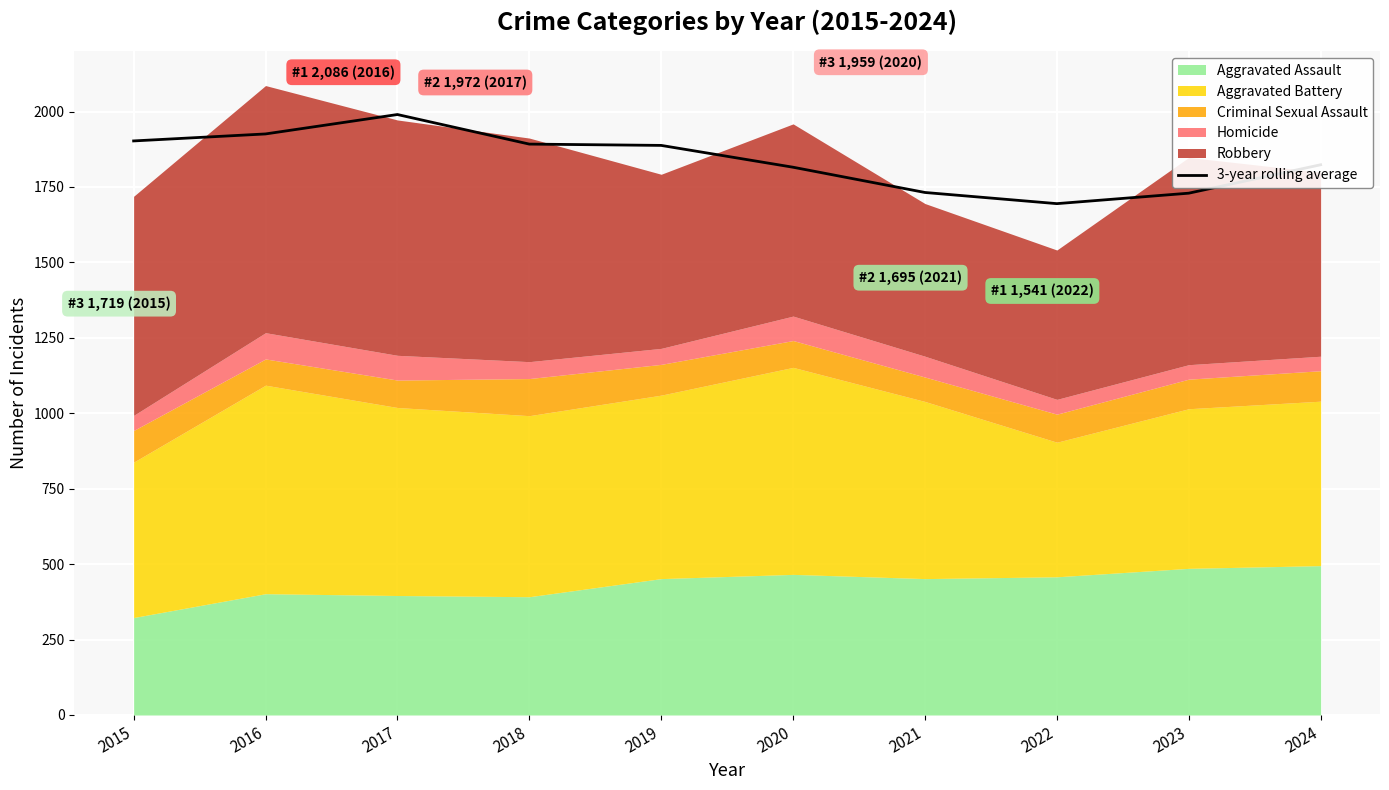

True or false: 3-year rolling average has a value of 3111.3 at 2015.

False